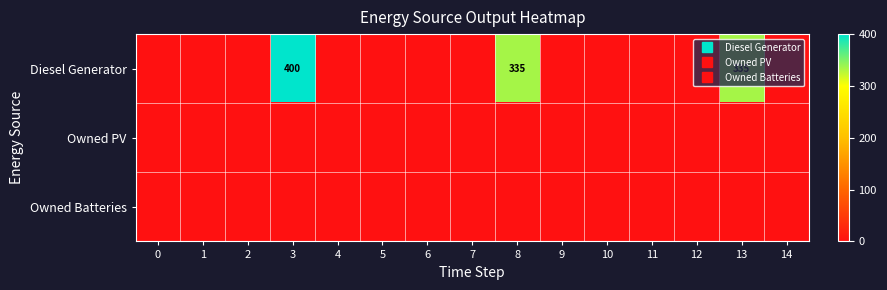

Which series has the largest total across all categories?

Diesel Generator